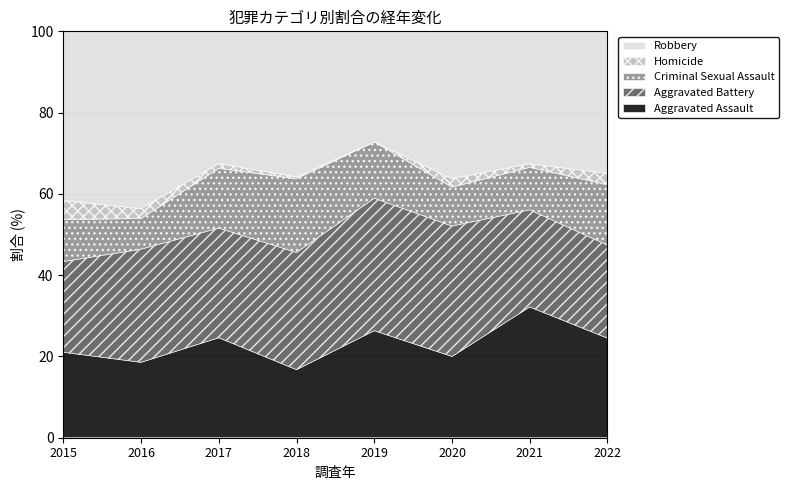

True or false: Homicide and Criminal Sexual Assault cross at least once.

False